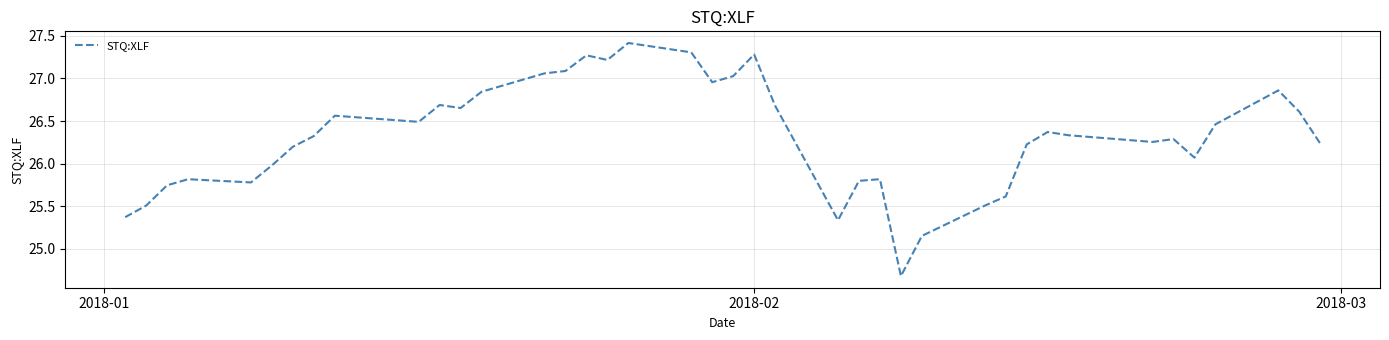

What is the maximum value shown in the chart?

27.4